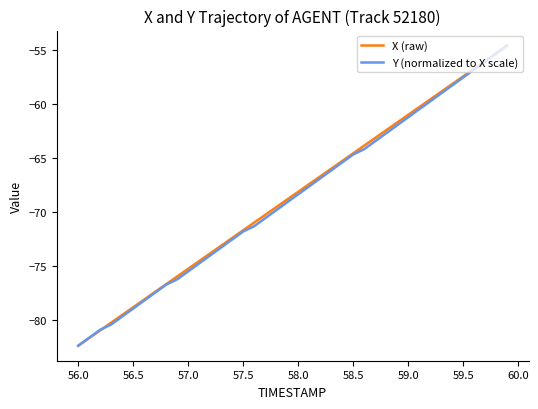

What is the maximum value shown in the chart?

-54.6